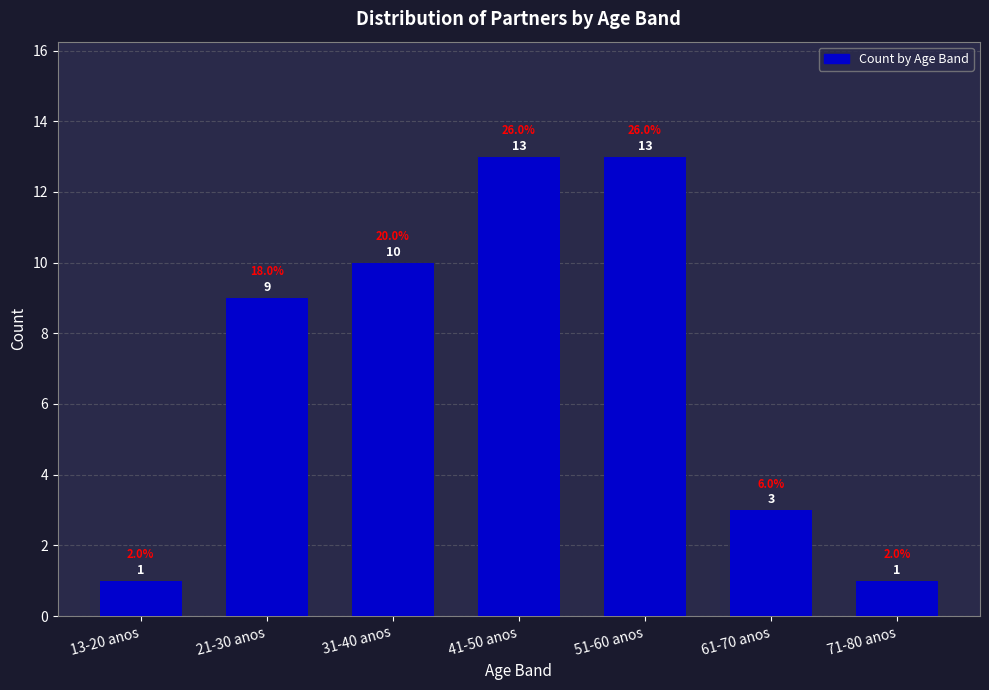

Reading right to left, list all the values displayed in this chart.

71-80 anos=1	61-70 anos=3	51-60 anos=13	41-50 anos=13	31-40 anos=10	21-30 anos=9	13-20 anos=1